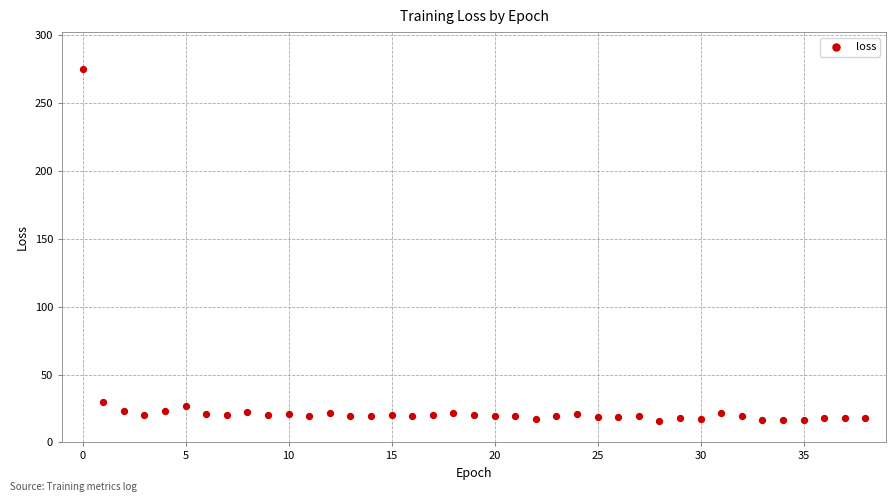

What is the range of Y values (max minus min)?

259.0